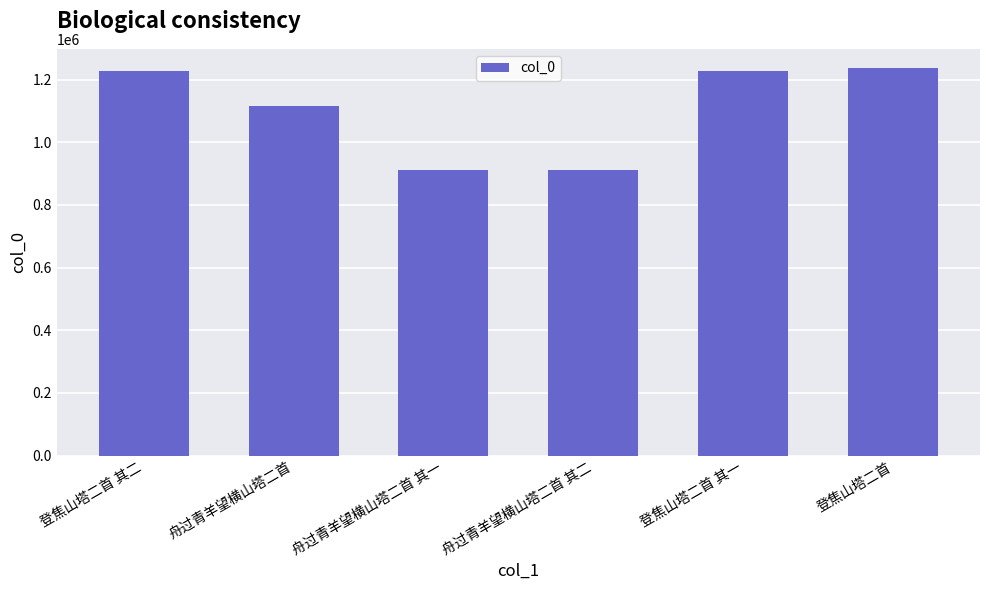

Does the chart contain any negative values?

No